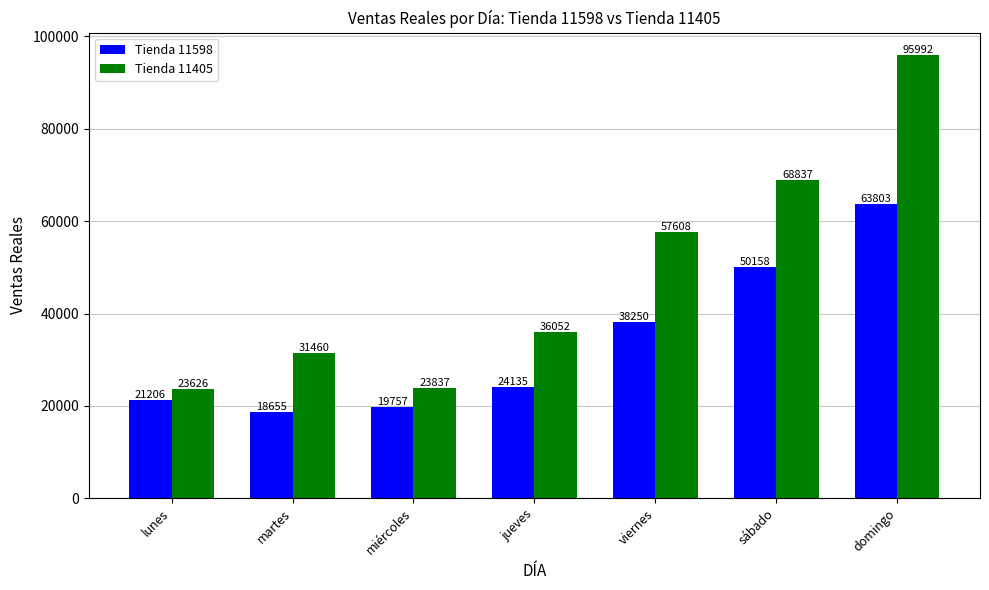

What is the difference between the maximum and minimum values in the Tienda 11598 series?

45148.1